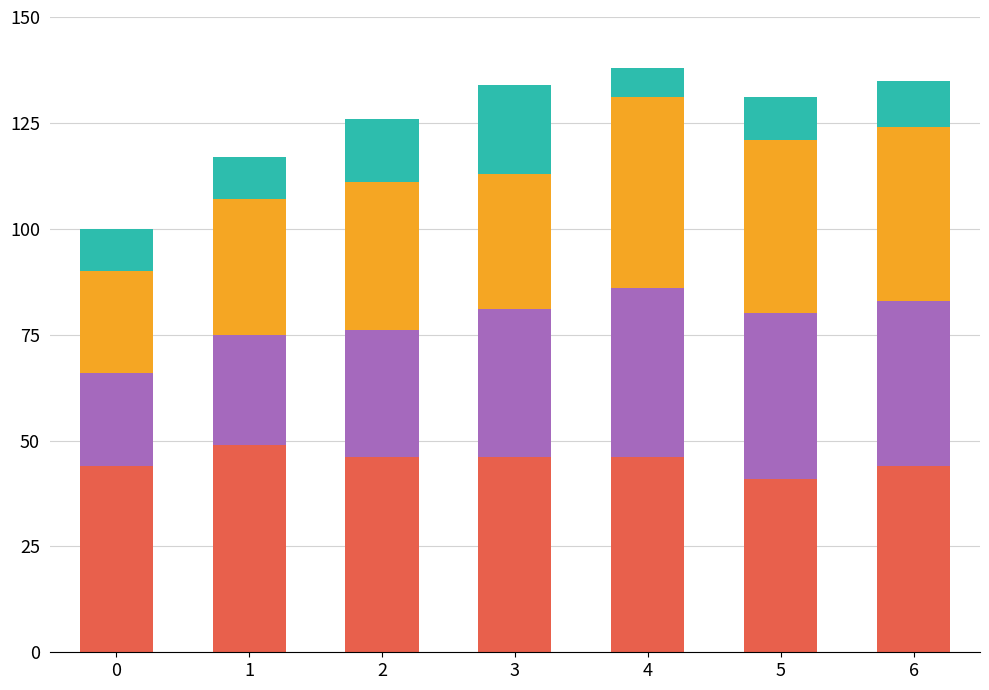

What is the total value across all series at 1?

117